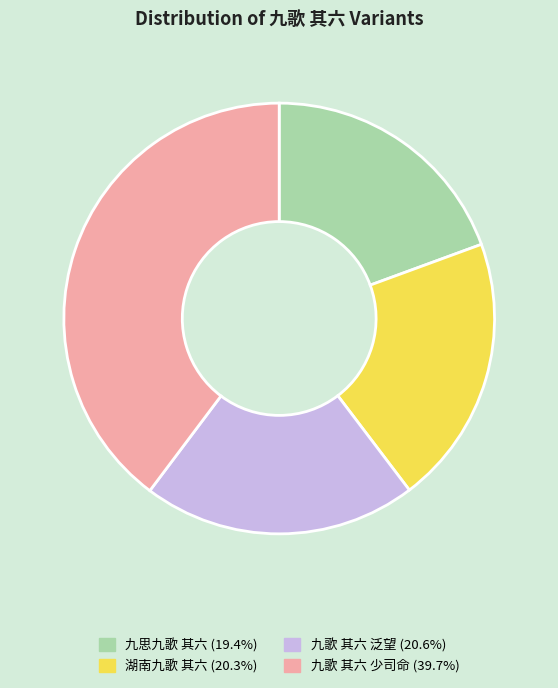

True or false: 九歌 其六 泛望 accounts for 21% of the total.

True